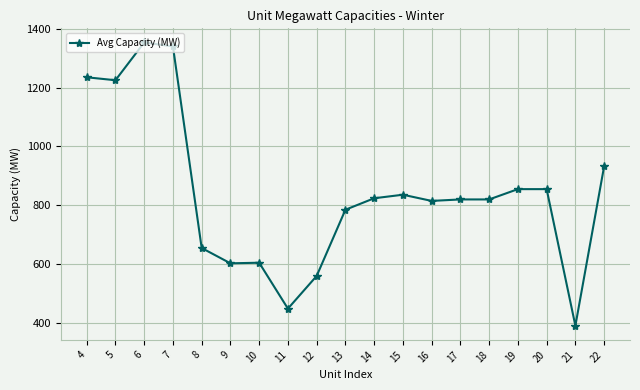

How many lines are shown in the chart?

1